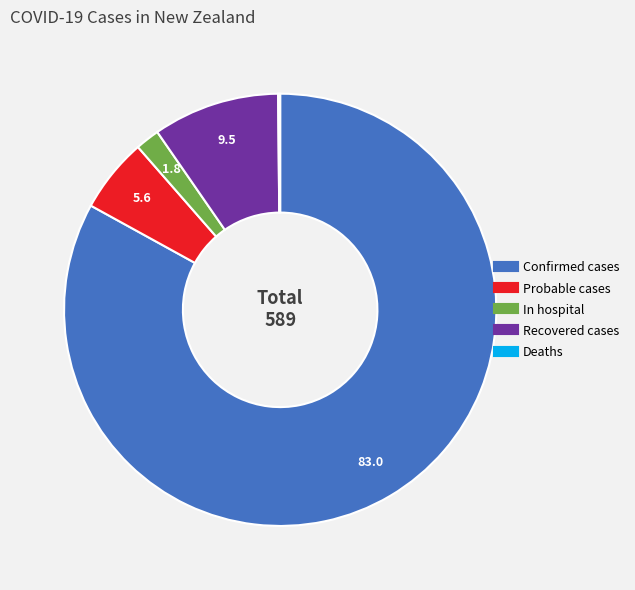

Is there a majority slice in this chart?

Yes